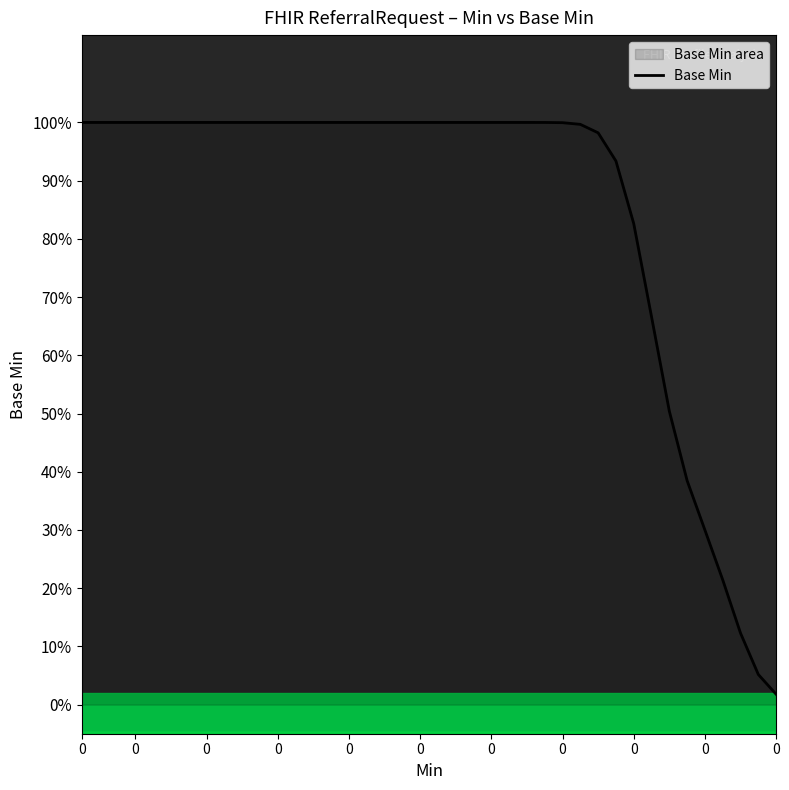

Rank the categories by value from lowest to highest.

39, 38, 37, 36, 35, 34, 33, 32, 31, 30, 29, 28, 27, 26, 0, 0, 0, 0, 0, 0, 0, 0, 0, 0, 0, 11, 12, 13, 14, 15, 16, 17, 18, 19, 20, 21, 22, 23, 24, 25